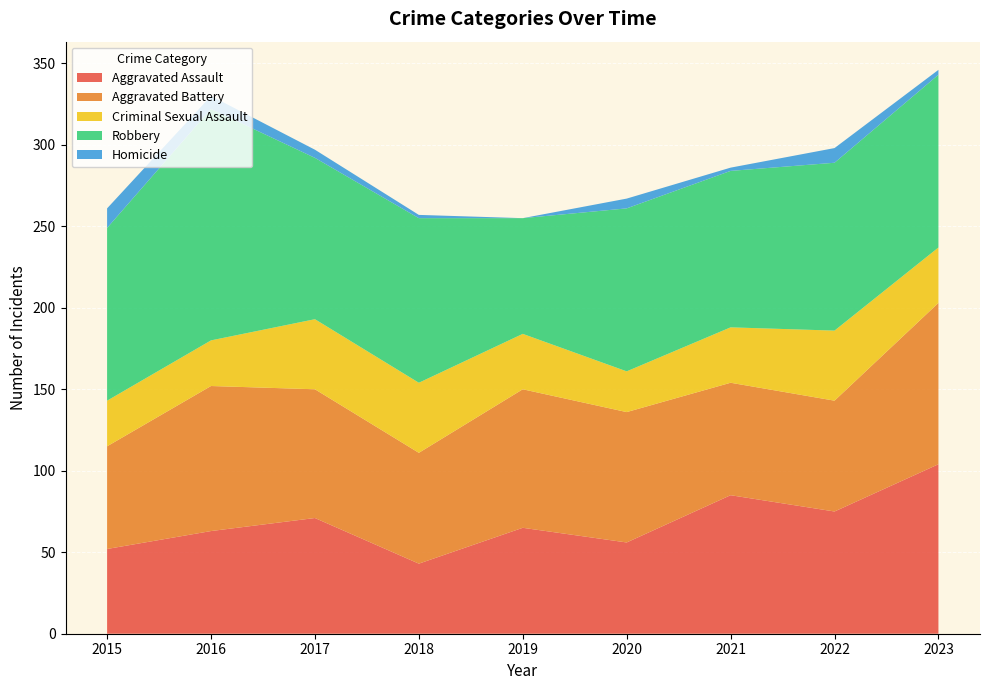

Reading left to right, transcribe all the data shown in this chart.

Aggravated Assault: 52	63	71	43	65	56	85	75	104
Aggravated Battery: 63	89	79	68	85	80	69	68	99
Criminal Sexual Assault: 28	28	43	43	34	25	34	43	34
Robbery: 106	142	99	101	71	100	96	103	106
Homicide: 12	8	5	2	0	6	2	9	3